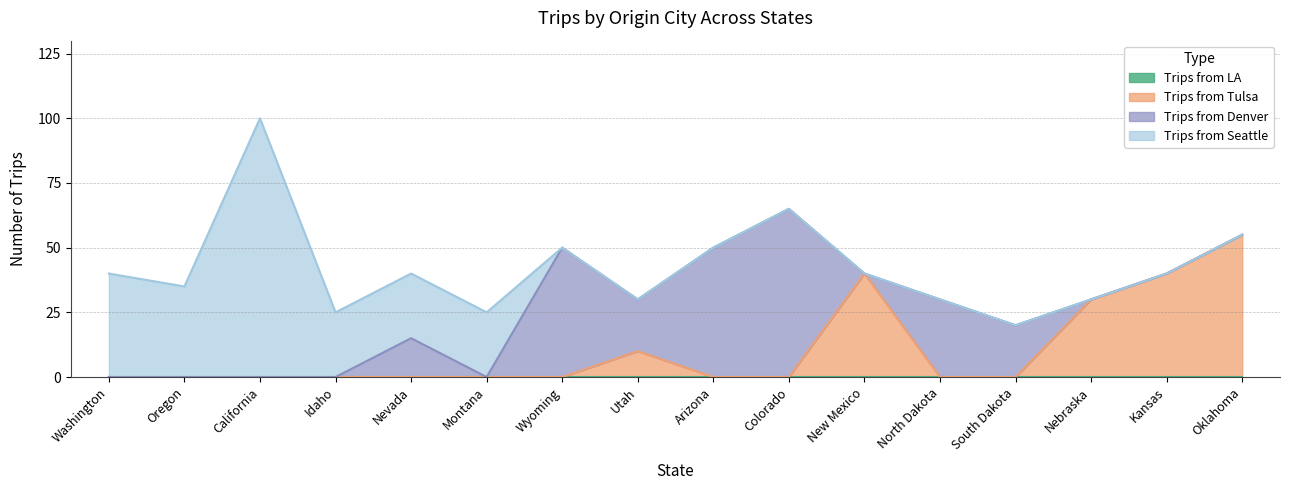

How many lines are shown in the chart?

4